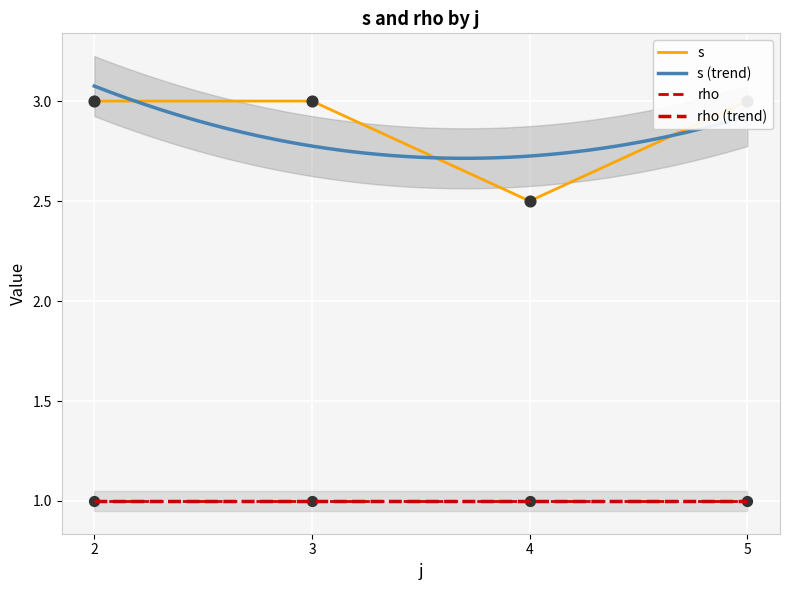

At which category is the sum across all series the highest?

2